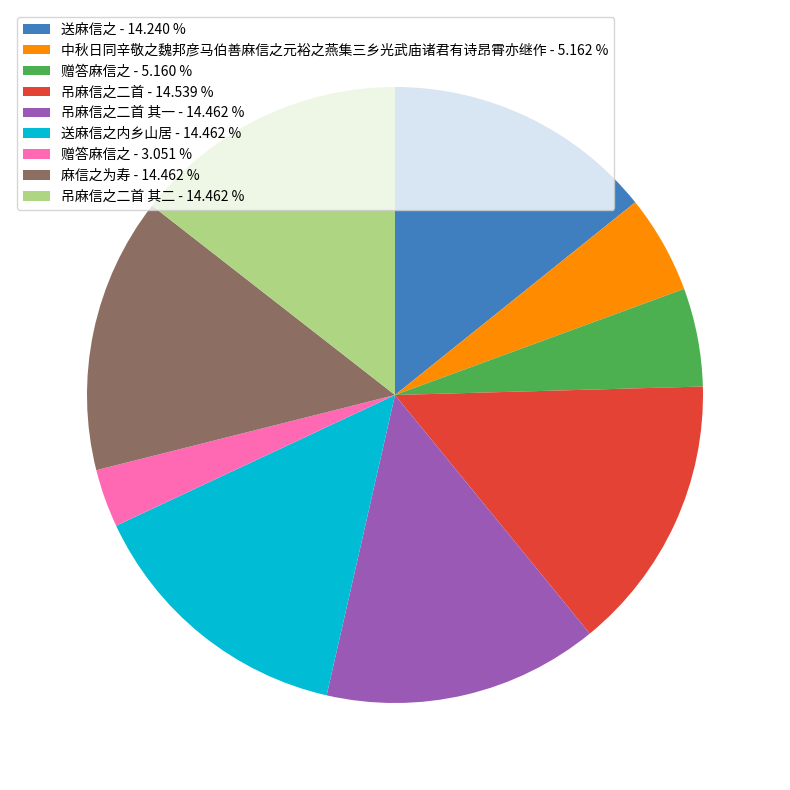

Which slice is the smallest?

赠答麻信之 - 3.051 %